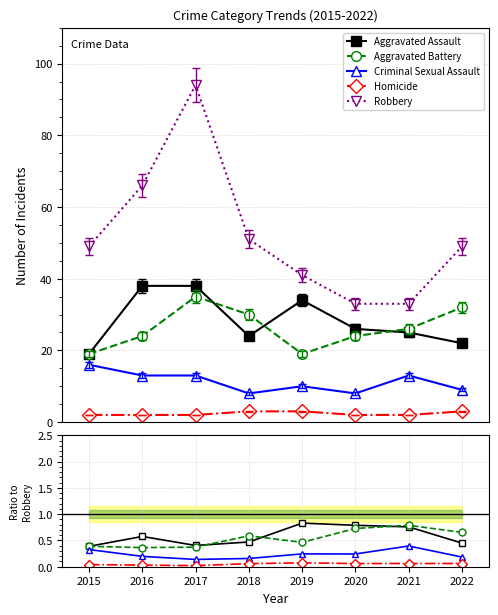

Where is the first local maximum for Aggravated Battery?

2017